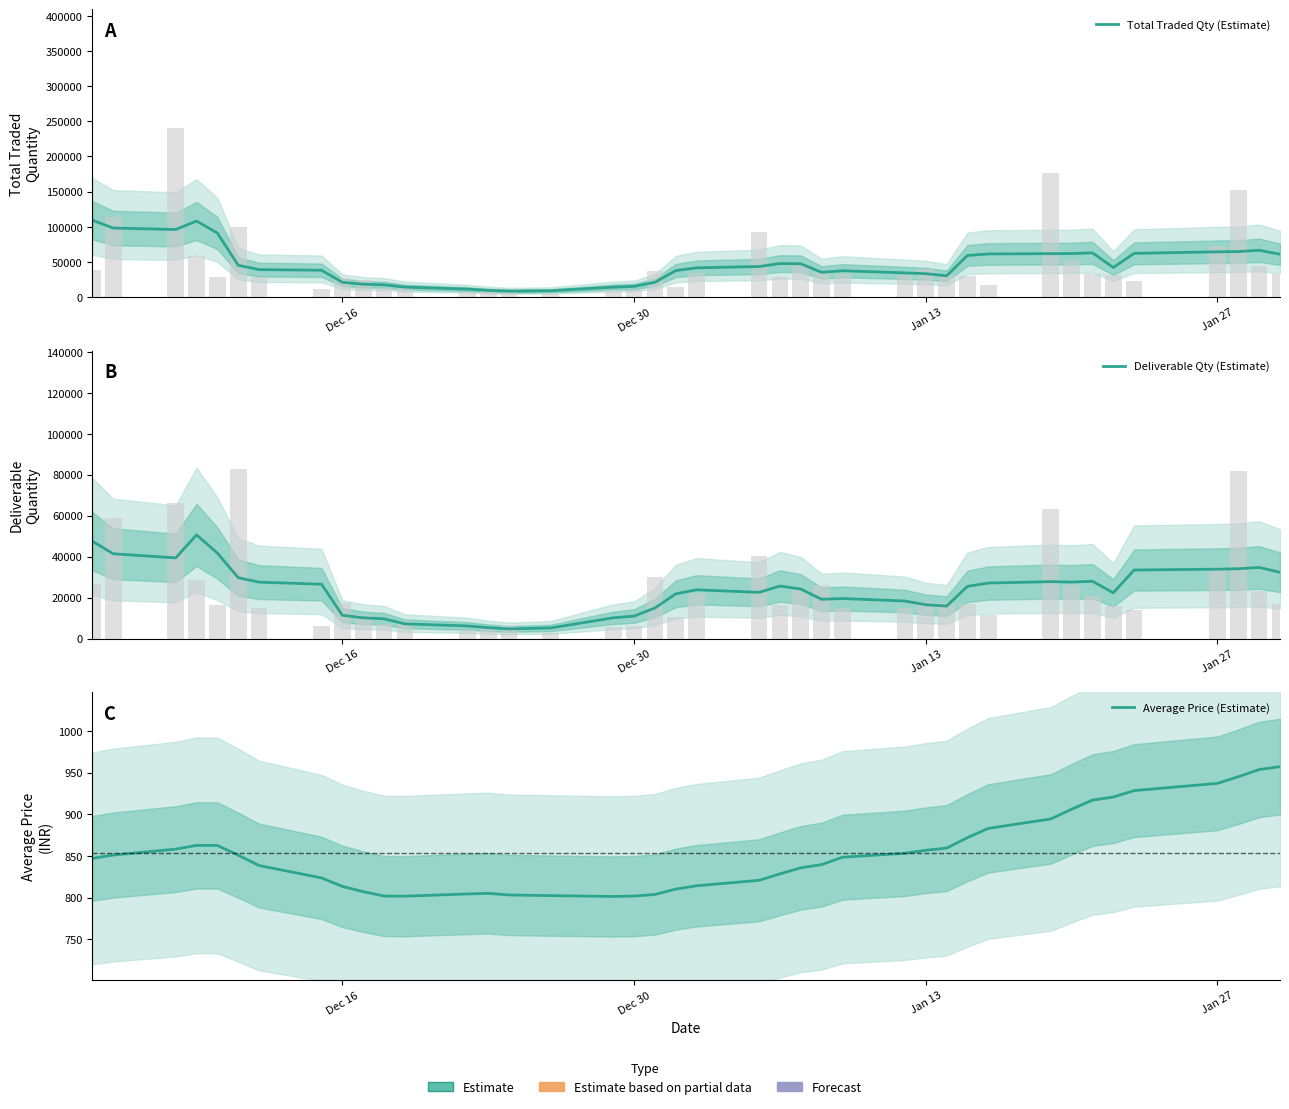

Are the bars horizontal?

No